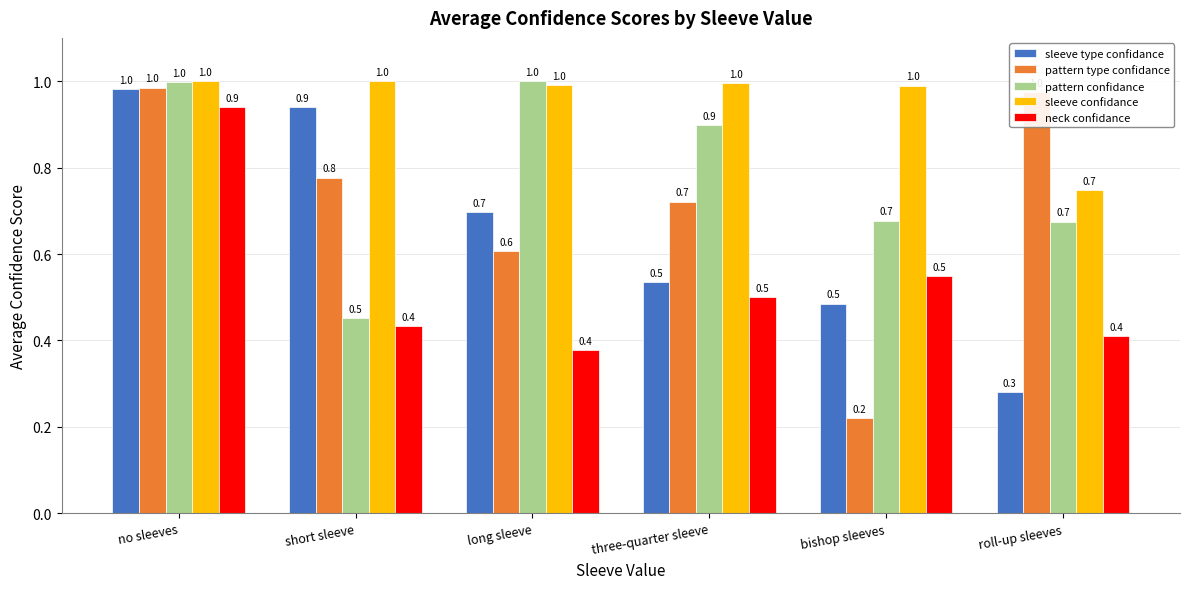

Count the number of data series in this chart.

5